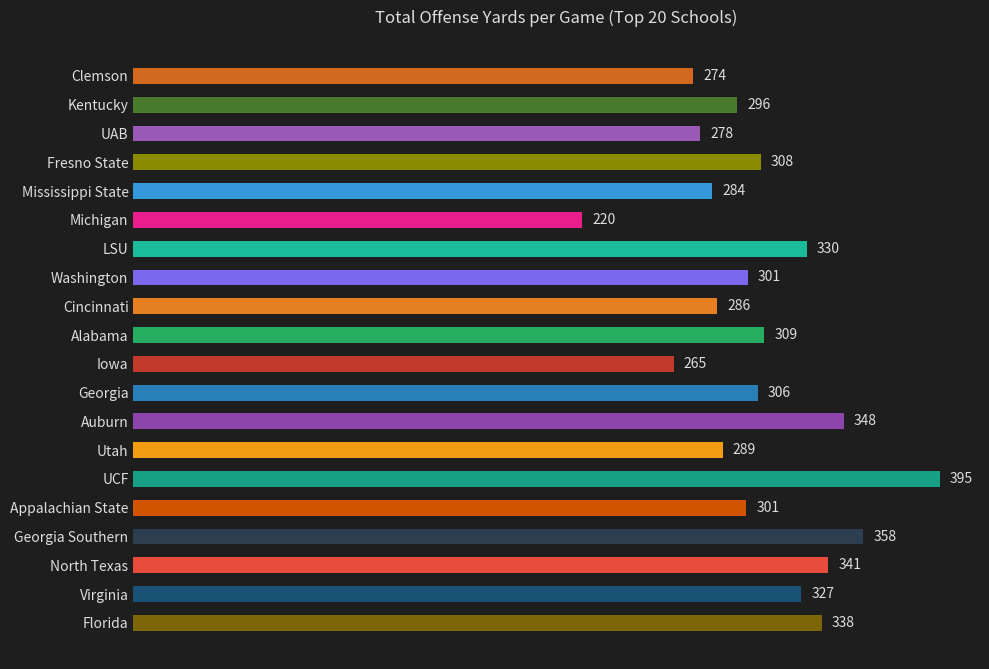

Read the value at Virginia.

327.4